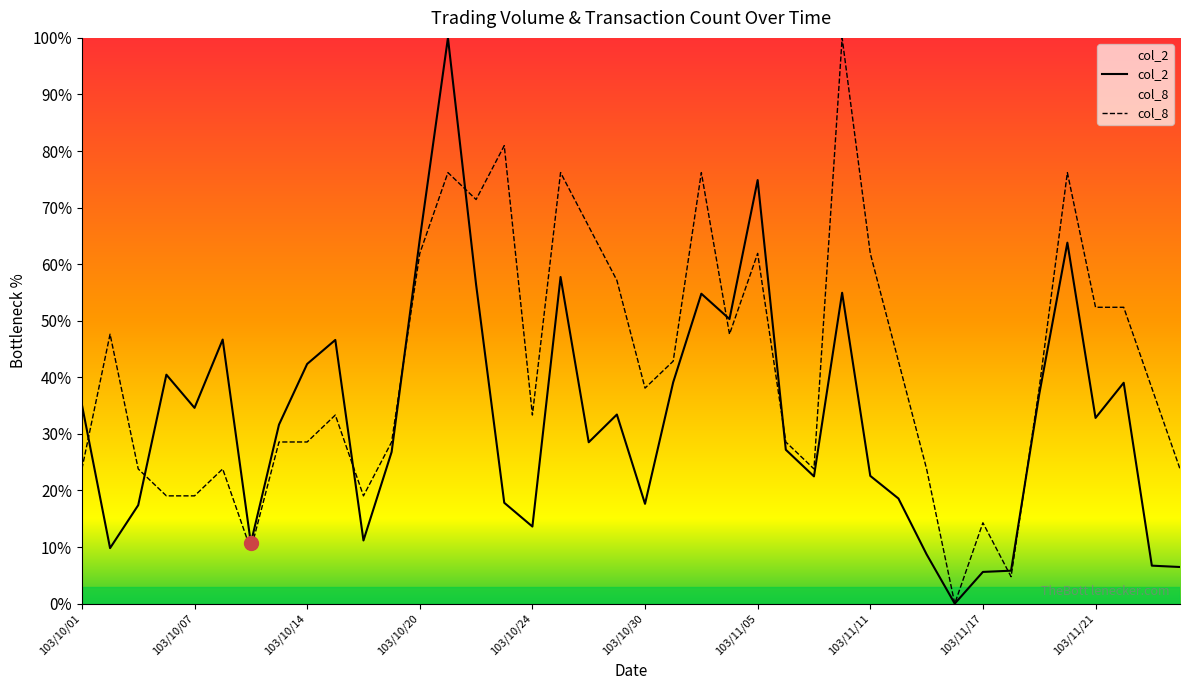

Which series has the widest spread of values?

col_2